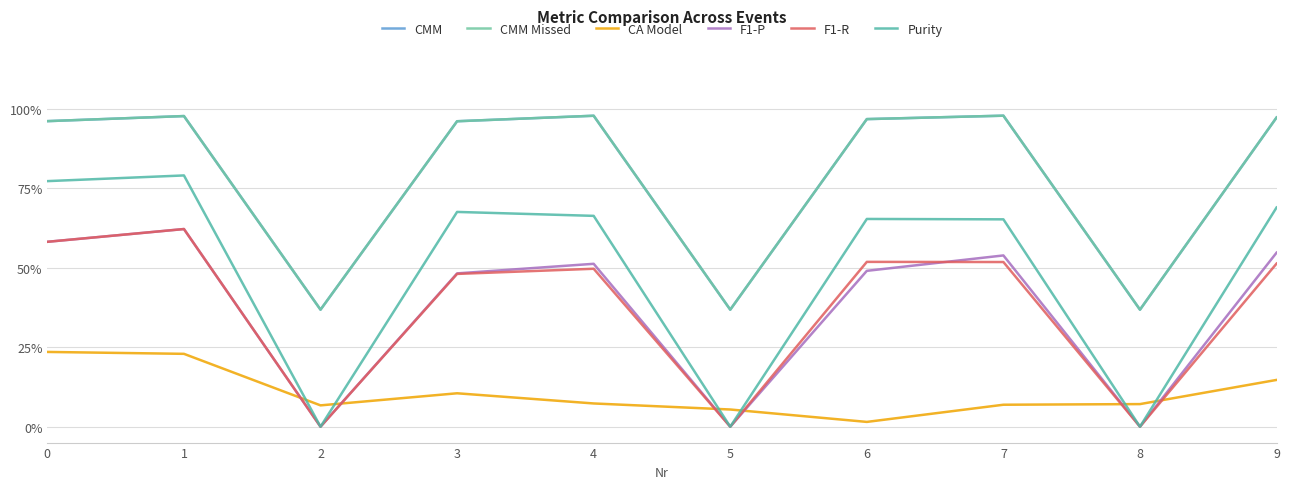

What is the difference between the highest and lowest values at 8?

0.4